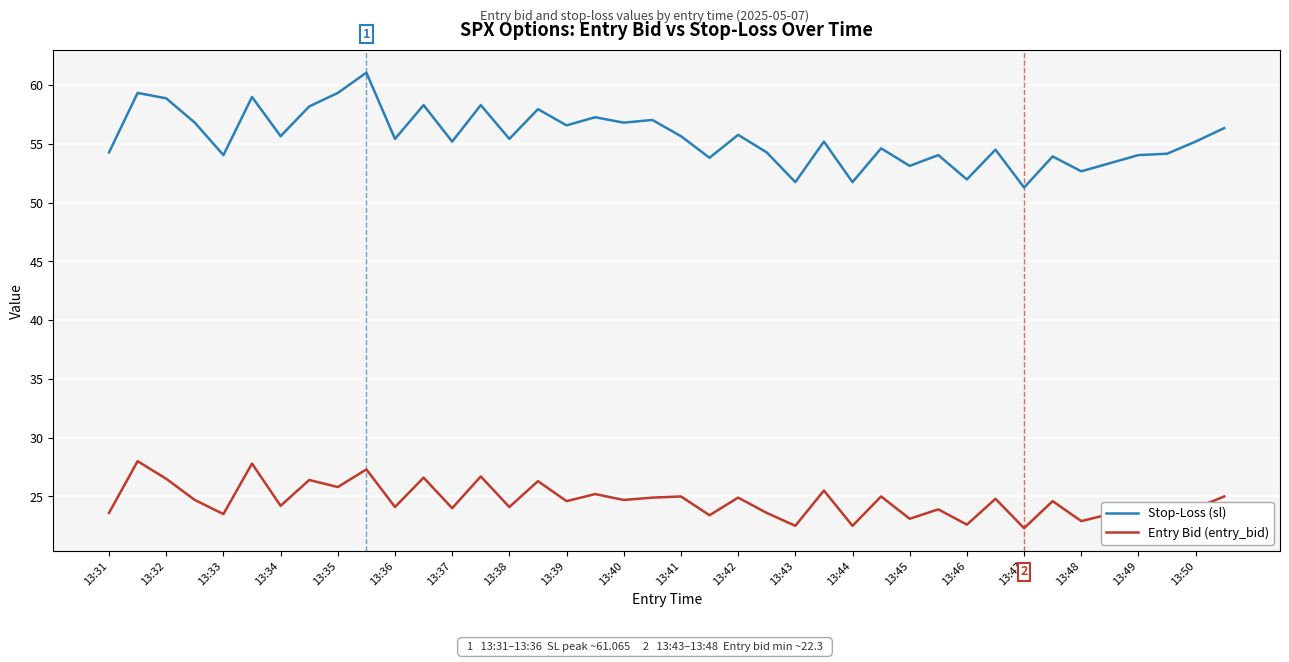

What is the minimum value shown in the chart?

22.3